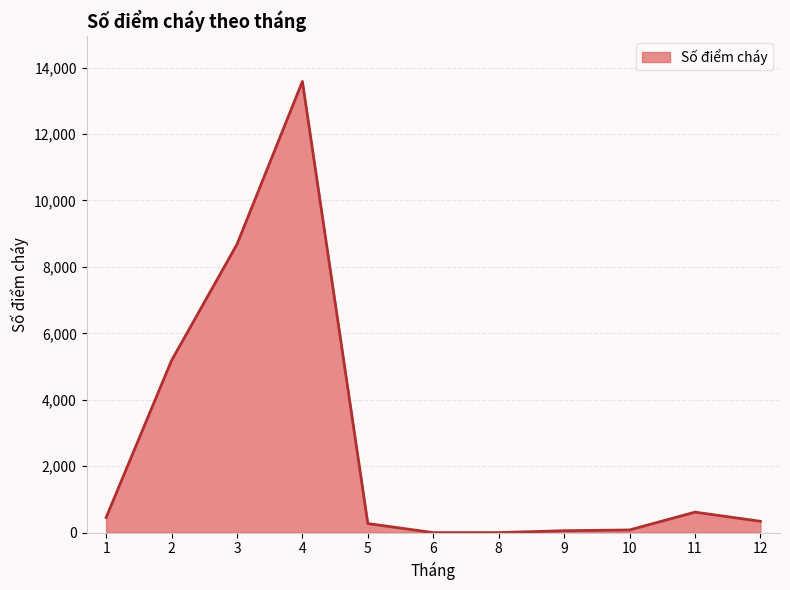

At which label does the data first exceed 342?

1